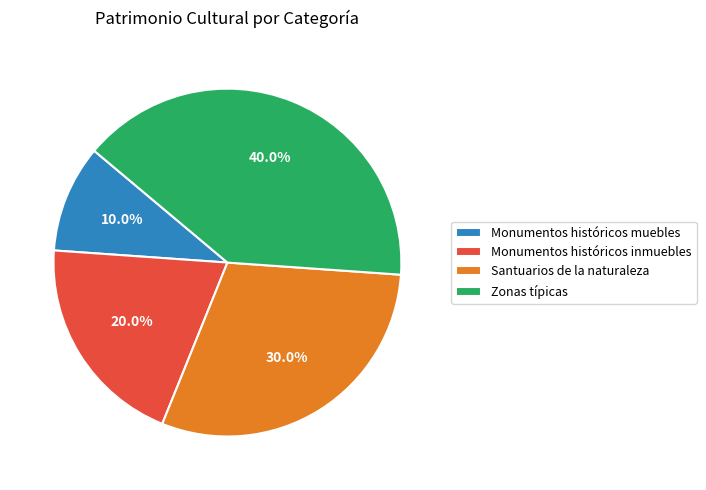

Does Zonas típicas account for over 50% of the chart?

No